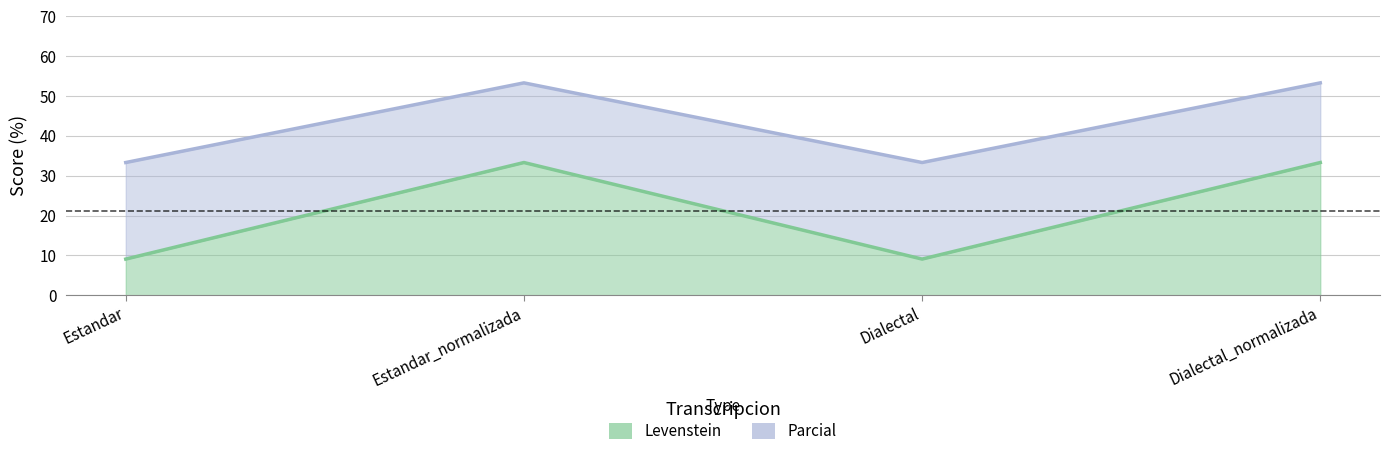

Rank the series by their maximum value, from lowest to highest.

Parcial, Levenstein